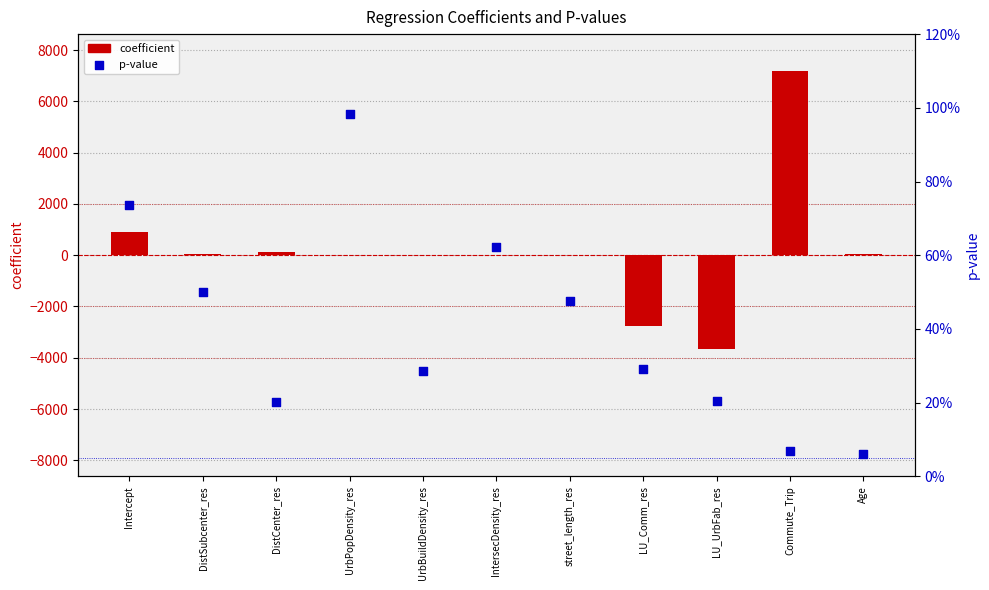

Which series reaches the minimum Y coordinate?

coefficient